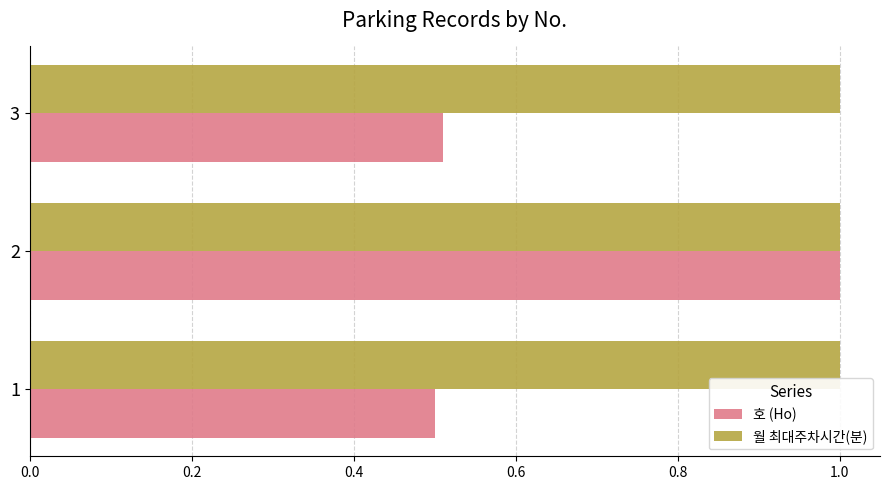

The 호 (Ho) series shows 0.5 at 1. True or false?

True